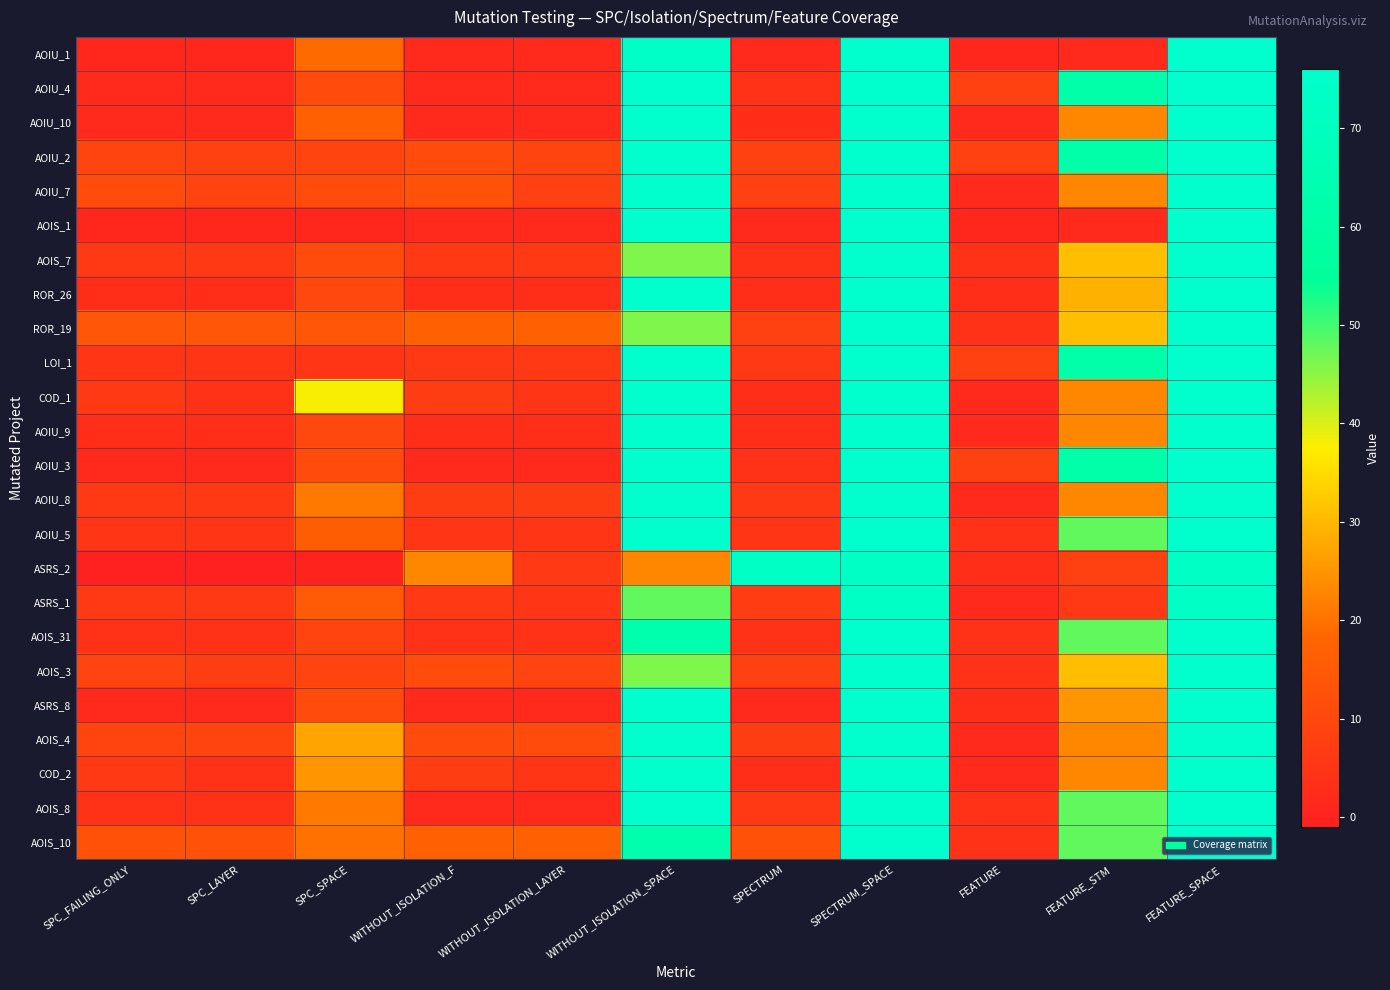

Reading left to right, transcribe all the data shown in this chart.

AOIU_1: SPC_FAILING_ONLY=1	SPC_LAYER=1	SPC_SPACE=19	WITHOUT_ISOLATION_F=2	WITHOUT_ISOLATION_LAYER=2	WITHOUT_ISOLATION_SPACE=74	SPECTRUM=2	SPECTRUM_SPACE=76	FEATURE=1	FEATURE_STM=2	FEATURE_SPACE=76
AOIU_4: SPC_FAILING_ONLY=2	SPC_LAYER=2	SPC_SPACE=11	WITHOUT_ISOLATION_F=2	WITHOUT_ISOLATION_LAYER=2	WITHOUT_ISOLATION_SPACE=76	SPECTRUM=4	SPECTRUM_SPACE=76	FEATURE=8	FEATURE_STM=61	FEATURE_SPACE=76
AOIU_10: SPC_FAILING_ONLY=2	SPC_LAYER=2	SPC_SPACE=17	WITHOUT_ISOLATION_F=2	WITHOUT_ISOLATION_LAYER=2	WITHOUT_ISOLATION_SPACE=76	SPECTRUM=3	SPECTRUM_SPACE=76	FEATURE=2	FEATURE_STM=23	FEATURE_SPACE=76
AOIU_2: SPC_FAILING_ONLY=9	SPC_LAYER=8	SPC_SPACE=9	WITHOUT_ISOLATION_F=11	WITHOUT_ISOLATION_LAYER=9	WITHOUT_ISOLATION_SPACE=76	SPECTRUM=8	SPECTRUM_SPACE=76	FEATURE=8	FEATURE_STM=61	FEATURE_SPACE=76
AOIU_7: SPC_FAILING_ONLY=11	SPC_LAYER=9	SPC_SPACE=11	WITHOUT_ISOLATION_F=13	WITHOUT_ISOLATION_LAYER=8	WITHOUT_ISOLATION_SPACE=76	SPECTRUM=8	SPECTRUM_SPACE=76	FEATURE=2	FEATURE_STM=23	FEATURE_SPACE=76
AOIS_1: SPC_FAILING_ONLY=1	SPC_LAYER=1	SPC_SPACE=1	WITHOUT_ISOLATION_F=2	WITHOUT_ISOLATION_LAYER=2	WITHOUT_ISOLATION_SPACE=76	SPECTRUM=2	SPECTRUM_SPACE=76	FEATURE=1	FEATURE_STM=2	FEATURE_SPACE=76
AOIS_7: SPC_FAILING_ONLY=6	SPC_LAYER=6	SPC_SPACE=11	WITHOUT_ISOLATION_F=6	WITHOUT_ISOLATION_LAYER=6	WITHOUT_ISOLATION_SPACE=46	SPECTRUM=4	SPECTRUM_SPACE=76	FEATURE=4	FEATURE_STM=31	FEATURE_SPACE=76
ROR_26: SPC_FAILING_ONLY=3	SPC_LAYER=3	SPC_SPACE=10	WITHOUT_ISOLATION_F=3	WITHOUT_ISOLATION_LAYER=3	WITHOUT_ISOLATION_SPACE=76	SPECTRUM=3	SPECTRUM_SPACE=76	FEATURE=3	FEATURE_STM=29	FEATURE_SPACE=76
ROR_19: SPC_FAILING_ONLY=14	SPC_LAYER=14	SPC_SPACE=14	WITHOUT_ISOLATION_F=17	WITHOUT_ISOLATION_LAYER=17	WITHOUT_ISOLATION_SPACE=46	SPECTRUM=8	SPECTRUM_SPACE=76	FEATURE=4	FEATURE_STM=31	FEATURE_SPACE=76
LOI_1: SPC_FAILING_ONLY=5	SPC_LAYER=5	SPC_SPACE=5	WITHOUT_ISOLATION_F=6	WITHOUT_ISOLATION_LAYER=6	WITHOUT_ISOLATION_SPACE=76	SPECTRUM=6	SPECTRUM_SPACE=76	FEATURE=8	FEATURE_STM=61	FEATURE_SPACE=76
COD_1: SPC_FAILING_ONLY=6	SPC_LAYER=4	SPC_SPACE=38	WITHOUT_ISOLATION_F=7	WITHOUT_ISOLATION_LAYER=5	WITHOUT_ISOLATION_SPACE=76	SPECTRUM=3	SPECTRUM_SPACE=76	FEATURE=2	FEATURE_STM=23	FEATURE_SPACE=76
AOIU_9: SPC_FAILING_ONLY=3	SPC_LAYER=3	SPC_SPACE=10	WITHOUT_ISOLATION_F=3	WITHOUT_ISOLATION_LAYER=3	WITHOUT_ISOLATION_SPACE=76	SPECTRUM=3	SPECTRUM_SPACE=76	FEATURE=2	FEATURE_STM=23	FEATURE_SPACE=76
AOIU_3: SPC_FAILING_ONLY=2	SPC_LAYER=2	SPC_SPACE=11	WITHOUT_ISOLATION_F=2	WITHOUT_ISOLATION_LAYER=2	WITHOUT_ISOLATION_SPACE=76	SPECTRUM=4	SPECTRUM_SPACE=76	FEATURE=8	FEATURE_STM=61	FEATURE_SPACE=76
AOIU_8: SPC_FAILING_ONLY=6	SPC_LAYER=6	SPC_SPACE=21	WITHOUT_ISOLATION_F=7	WITHOUT_ISOLATION_LAYER=7	WITHOUT_ISOLATION_SPACE=76	SPECTRUM=6	SPECTRUM_SPACE=76	FEATURE=2	FEATURE_STM=23	FEATURE_SPACE=76
AOIU_5: SPC_FAILING_ONLY=5	SPC_LAYER=5	SPC_SPACE=16	WITHOUT_ISOLATION_F=5	WITHOUT_ISOLATION_LAYER=5	WITHOUT_ISOLATION_SPACE=76	SPECTRUM=5	SPECTRUM_SPACE=76	FEATURE=4	FEATURE_STM=48	FEATURE_SPACE=76
ASRS_2: SPC_FAILING_ONLY=-1	SPC_LAYER=-1	SPC_SPACE=0	WITHOUT_ISOLATION_F=23	WITHOUT_ISOLATION_LAYER=6	WITHOUT_ISOLATION_SPACE=23	SPECTRUM=73	SPECTRUM_SPACE=73	FEATURE=3	FEATURE_STM=8	FEATURE_SPACE=73
ASRS_1: SPC_FAILING_ONLY=6	SPC_LAYER=6	SPC_SPACE=15	WITHOUT_ISOLATION_F=6	WITHOUT_ISOLATION_LAYER=5	WITHOUT_ISOLATION_SPACE=48	SPECTRUM=7	SPECTRUM_SPACE=73	FEATURE=2	FEATURE_STM=6	FEATURE_SPACE=73
AOIS_31: SPC_FAILING_ONLY=4	SPC_LAYER=4	SPC_SPACE=9	WITHOUT_ISOLATION_F=4	WITHOUT_ISOLATION_LAYER=4	WITHOUT_ISOLATION_SPACE=63	SPECTRUM=4	SPECTRUM_SPACE=76	FEATURE=4	FEATURE_STM=48	FEATURE_SPACE=76
AOIS_3: SPC_FAILING_ONLY=9	SPC_LAYER=7	SPC_SPACE=9	WITHOUT_ISOLATION_F=11	WITHOUT_ISOLATION_LAYER=9	WITHOUT_ISOLATION_SPACE=46	SPECTRUM=8	SPECTRUM_SPACE=76	FEATURE=4	FEATURE_STM=31	FEATURE_SPACE=76
ASRS_8: SPC_FAILING_ONLY=2	SPC_LAYER=2	SPC_SPACE=11	WITHOUT_ISOLATION_F=2	WITHOUT_ISOLATION_LAYER=2	WITHOUT_ISOLATION_SPACE=76	SPECTRUM=2	SPECTRUM_SPACE=76	FEATURE=3	FEATURE_STM=25	FEATURE_SPACE=76
AOIS_4: SPC_FAILING_ONLY=9	SPC_LAYER=9	SPC_SPACE=27	WITHOUT_ISOLATION_F=11	WITHOUT_ISOLATION_LAYER=11	WITHOUT_ISOLATION_SPACE=76	SPECTRUM=7	SPECTRUM_SPACE=76	FEATURE=2	FEATURE_STM=23	FEATURE_SPACE=76
COD_2: SPC_FAILING_ONLY=6	SPC_LAYER=4	SPC_SPACE=25	WITHOUT_ISOLATION_F=7	WITHOUT_ISOLATION_LAYER=5	WITHOUT_ISOLATION_SPACE=76	SPECTRUM=3	SPECTRUM_SPACE=76	FEATURE=2	FEATURE_STM=23	FEATURE_SPACE=76
AOIS_8: SPC_FAILING_ONLY=4	SPC_LAYER=4	SPC_SPACE=21	WITHOUT_ISOLATION_F=2	WITHOUT_ISOLATION_LAYER=2	WITHOUT_ISOLATION_SPACE=76	SPECTRUM=6	SPECTRUM_SPACE=76	FEATURE=4	FEATURE_STM=48	FEATURE_SPACE=76
AOIS_10: SPC_FAILING_ONLY=13	SPC_LAYER=13	SPC_SPACE=20	WITHOUT_ISOLATION_F=17	WITHOUT_ISOLATION_LAYER=17	WITHOUT_ISOLATION_SPACE=63	SPECTRUM=13	SPECTRUM_SPACE=76	FEATURE=4	FEATURE_STM=48	FEATURE_SPACE=76